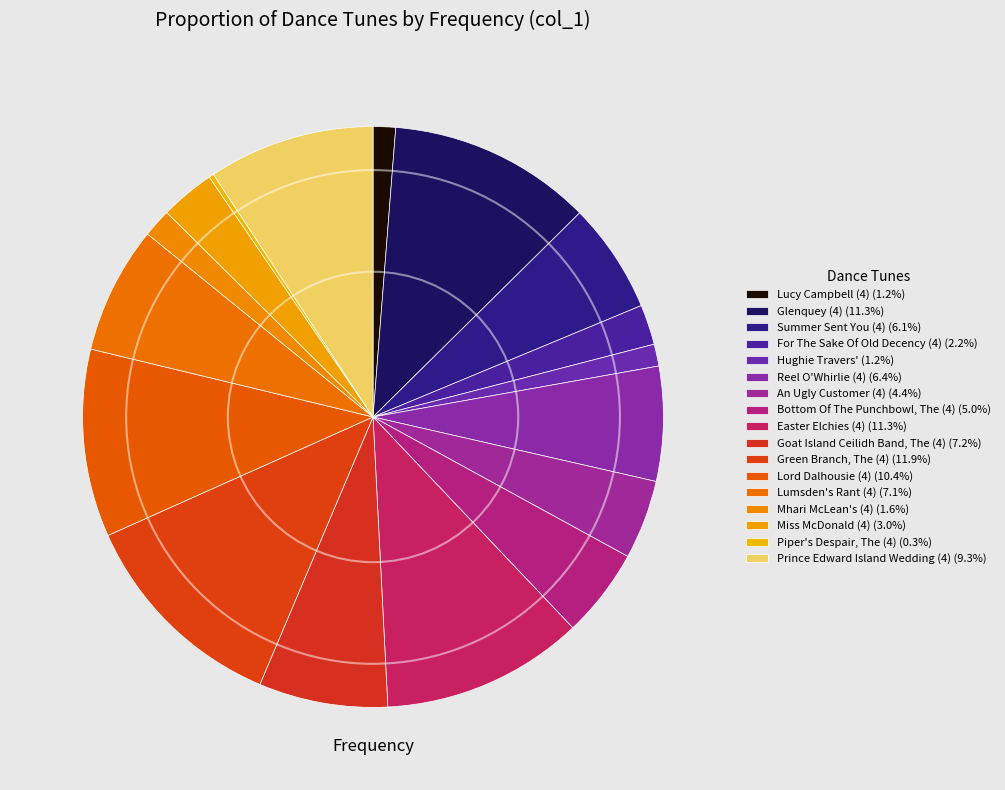

Approximately how many times larger is the value at Goat Island Ceilidh Band, The (4) compared to For The Sake Of Old Decency (4)?

3.2